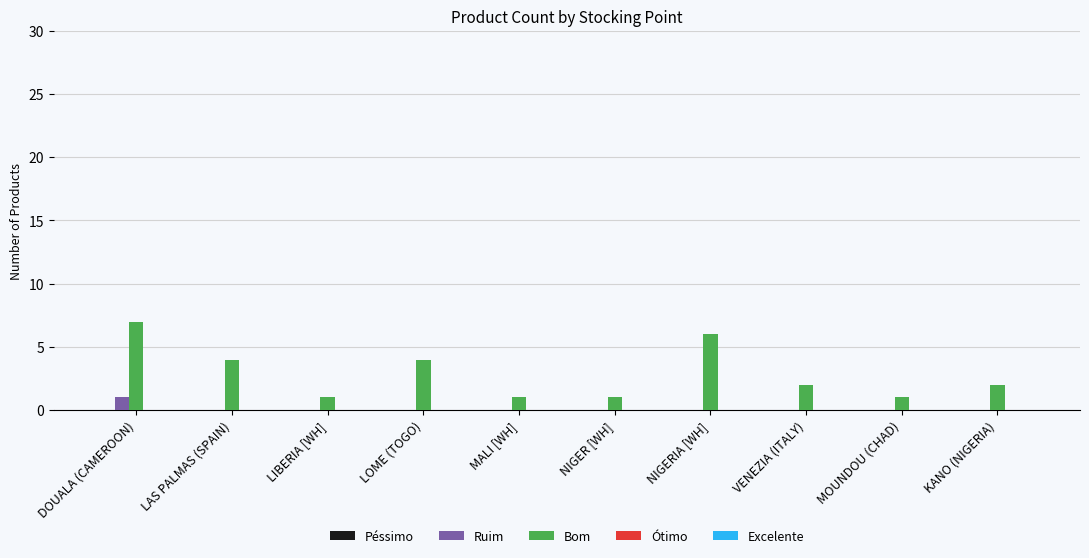

What is the maximum value shown in the chart?

7